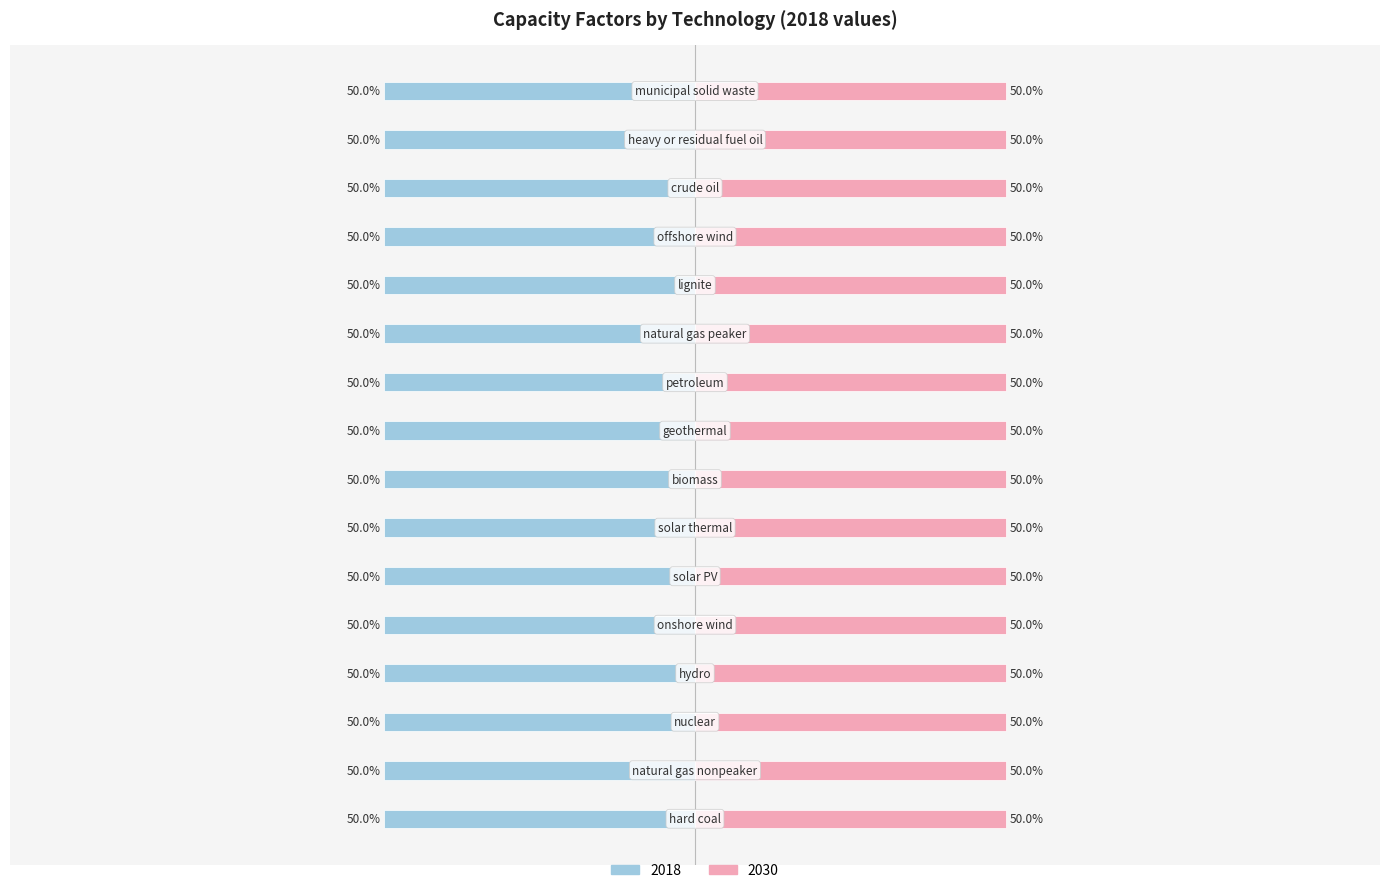

Rank the categories by 2030 value from highest to lowest.

nuclear, hard coal, hydro, biomass, natural gas nonpeaker, onshore wind, natural gas peaker, petroleum, solar PV, solar thermal, geothermal, lignite, offshore wind, crude oil, heavy or residual fuel oil, municipal solid waste